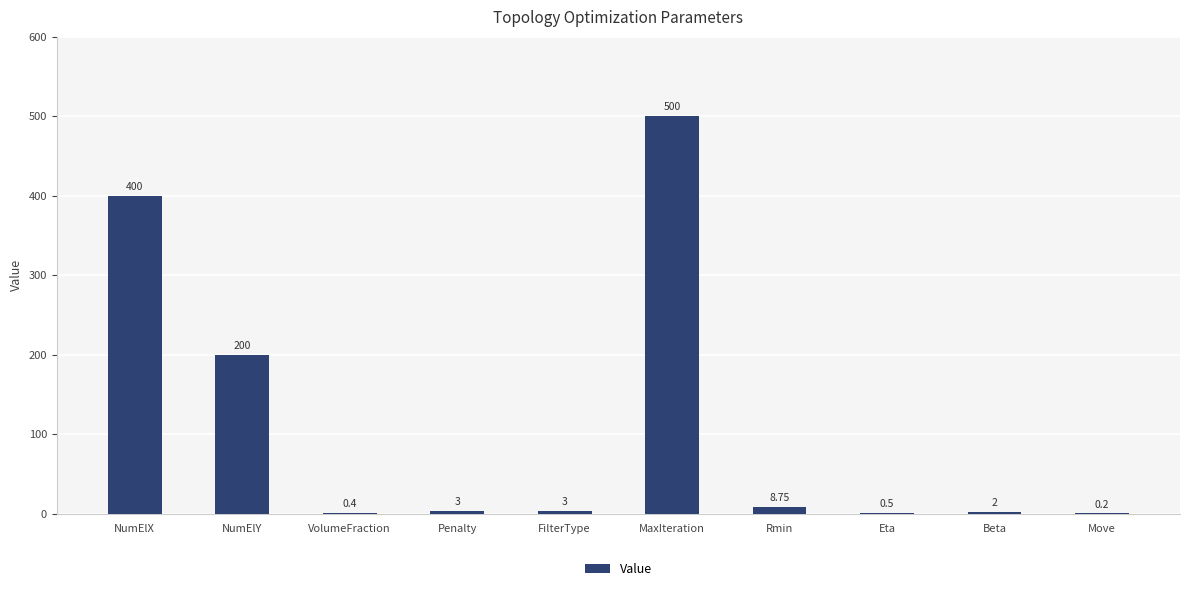

What is the change in value from MaxIteration to Eta?

-499.5